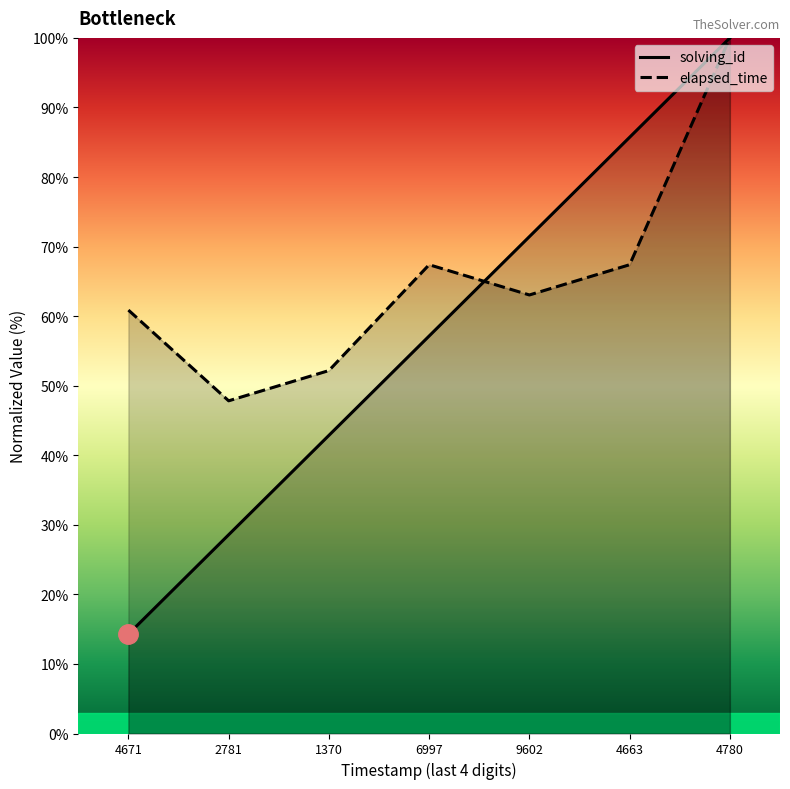

Reading left to right, what are all the values shown in this chart?

solving_id: 14.3	28.6	42.9	57.1	71.4	85.7	100.0
elapsed_time: 60.9	47.8	52.2	67.4	63.0	67.4	100.0